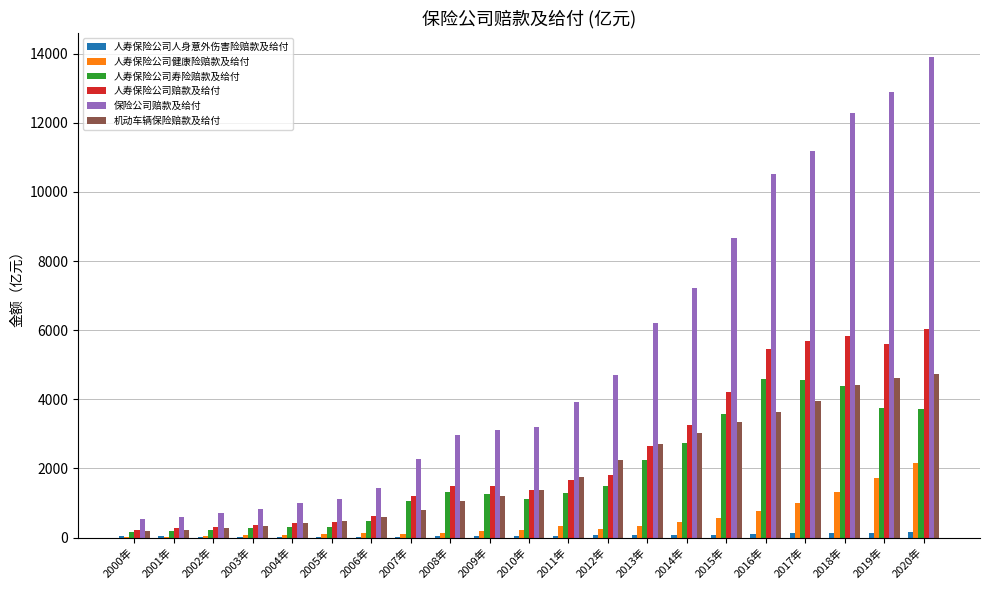

What is the sum of all 保险公司赔款及给付 values?

109346.7